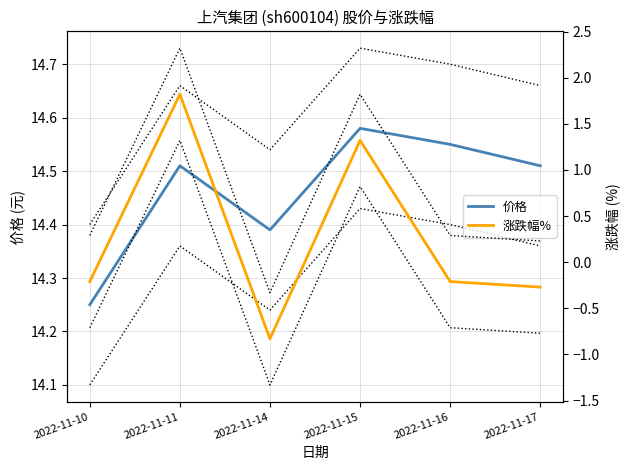

Which category has the highest value across all series?

2022-11-15